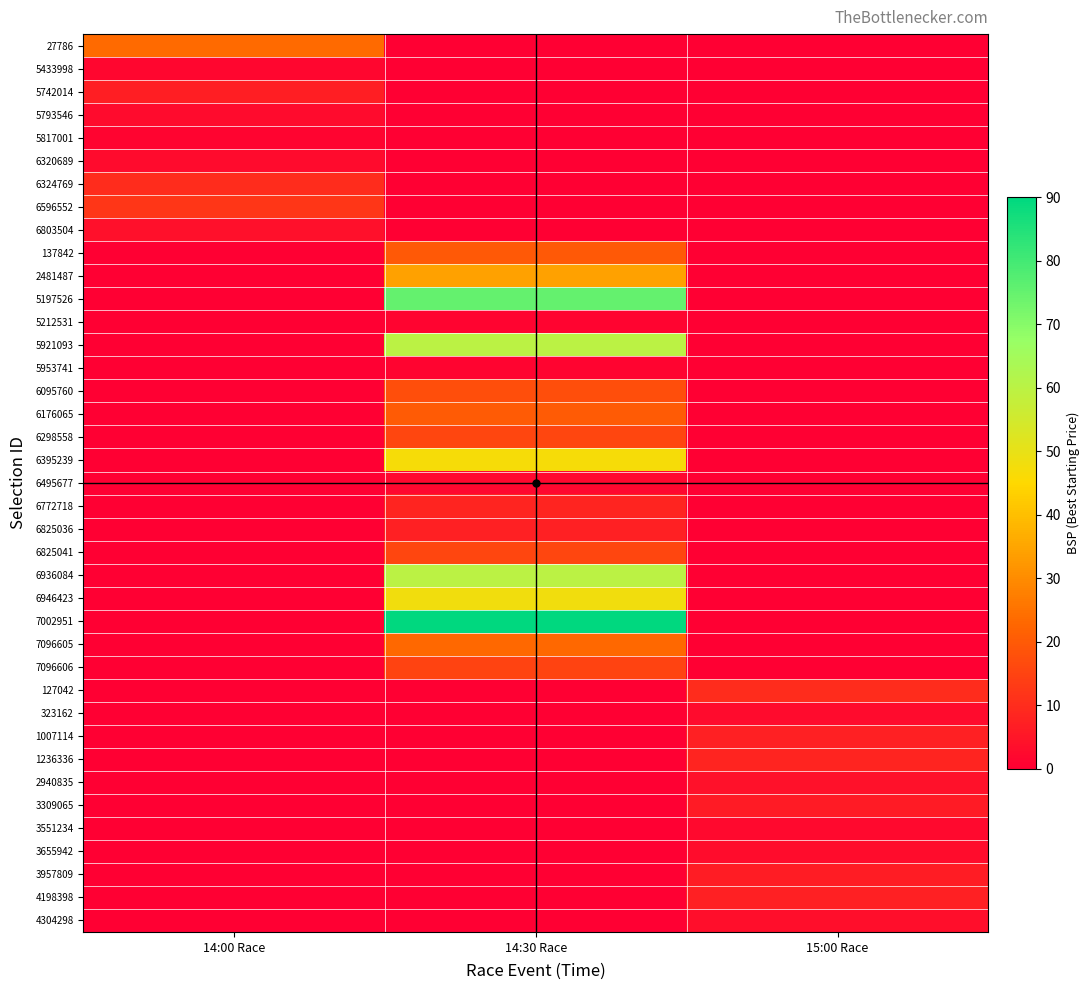

Which series has the widest spread of values?

7002951